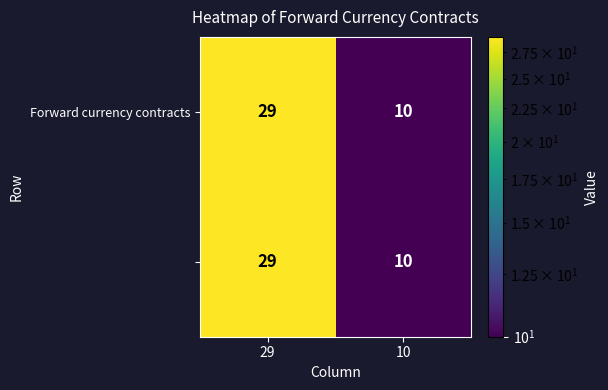

At how many categories does at least one series exceed 12?

1